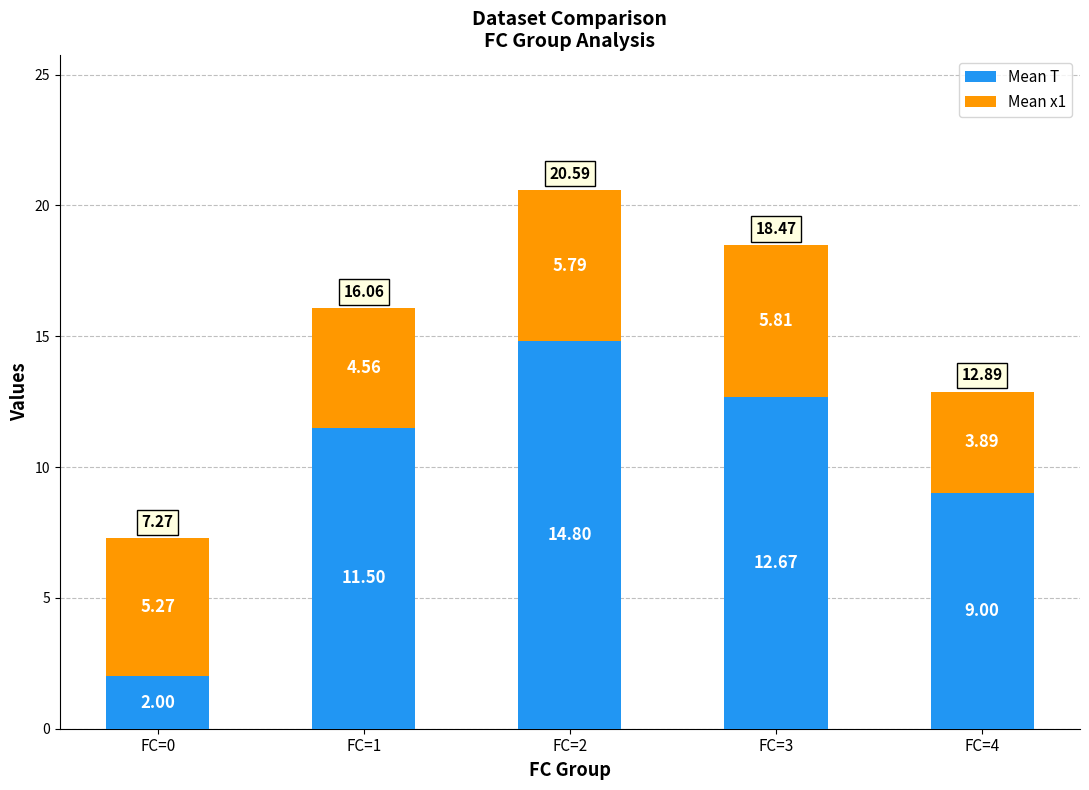

At which category is the sum across all series the highest?

FC=2